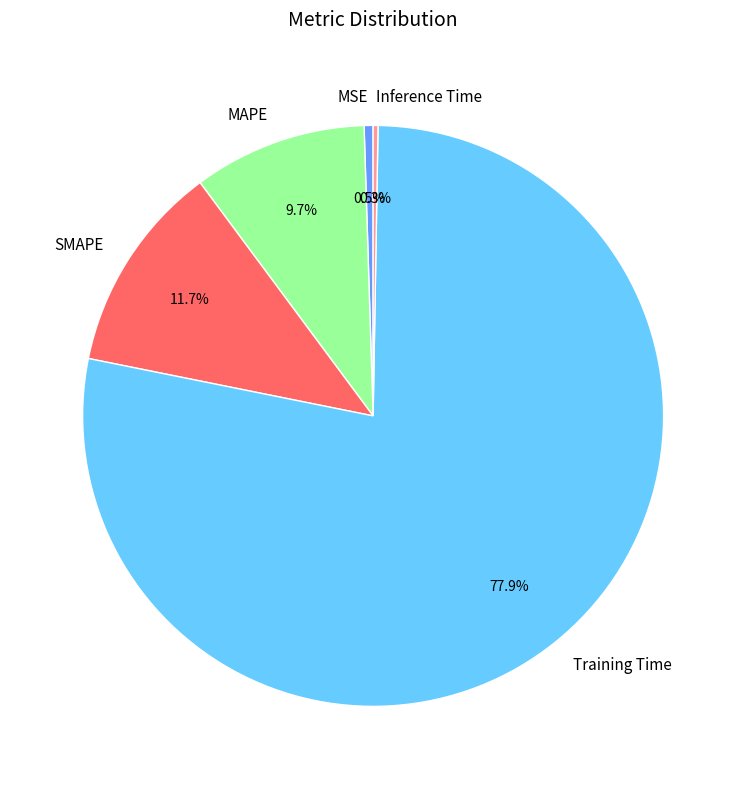

What is the majority slice?

Training Time